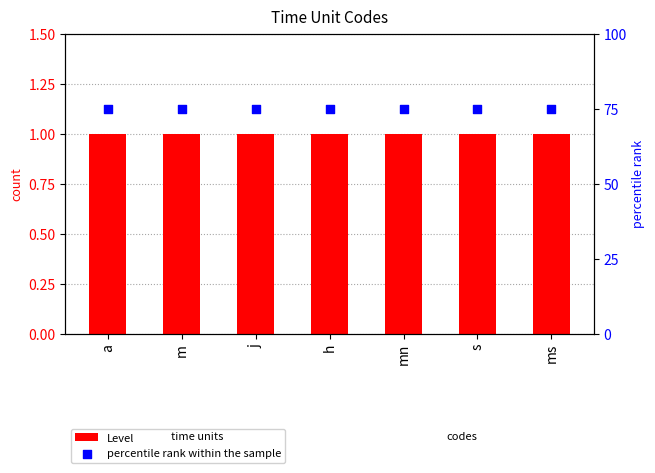

Which series has the largest total across all categories?

percentile rank within the sample